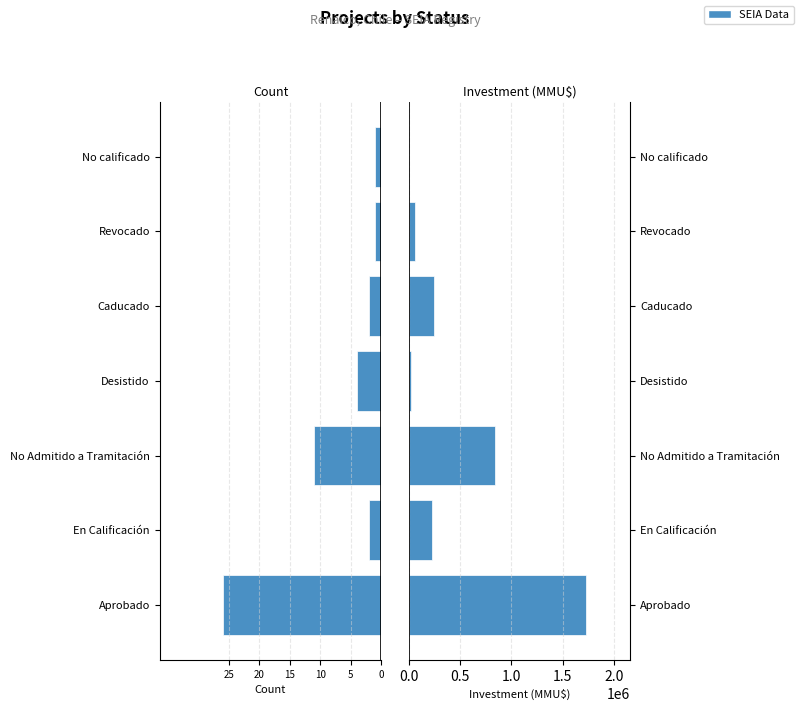

Does the chart contain any negative values?

Yes